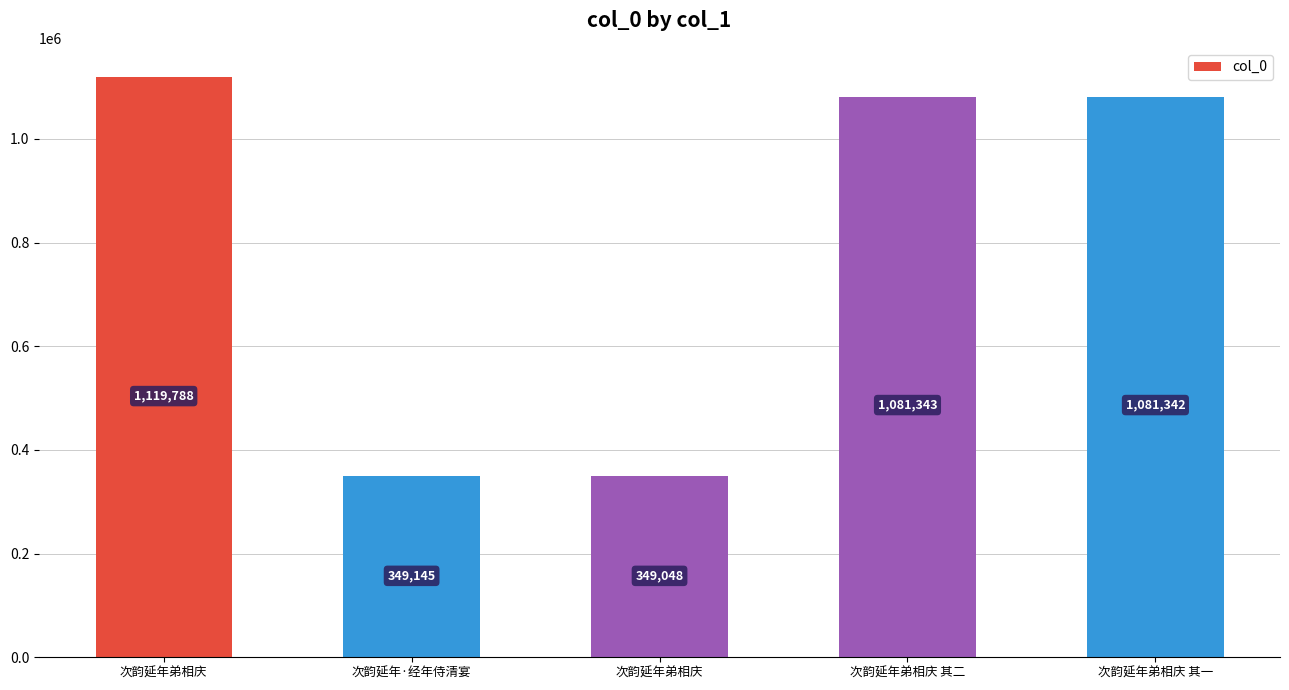

Rank the categories by value from highest to lowest.

次韵延年弟相庆, 次韵延年弟相庆 其二, 次韵延年弟相庆 其一, 次韵延年·经年侍清宴, 次韵延年弟相庆